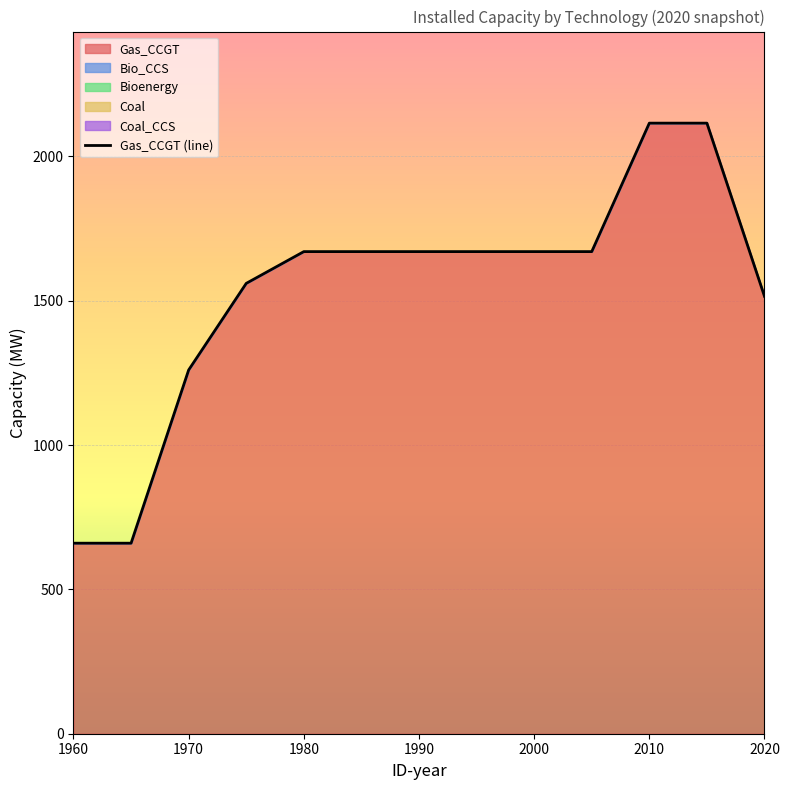

The Bioenergy series shows 0 at 1970. True or false?

True